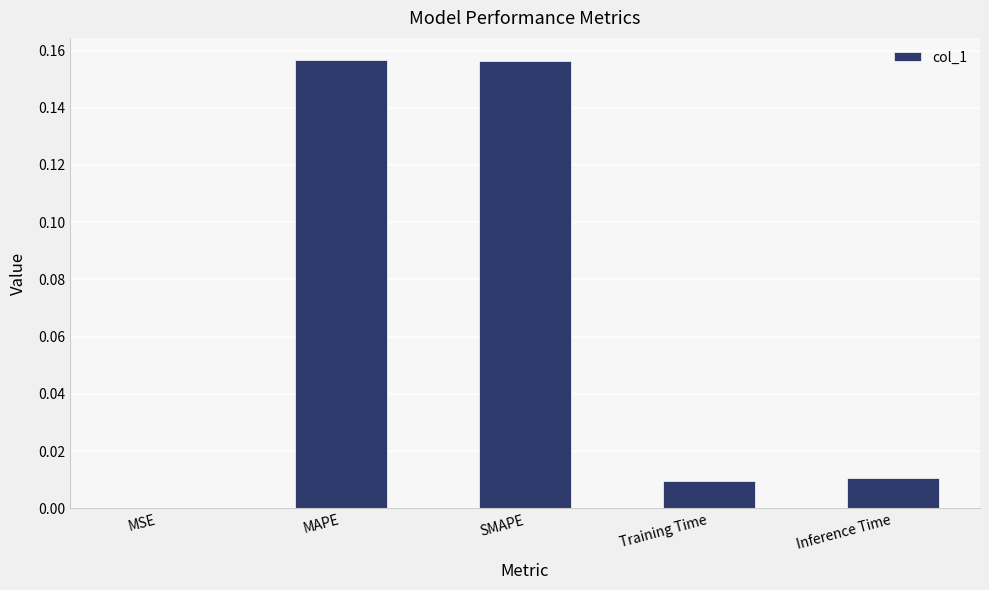

What is the sum of all values?

0.3